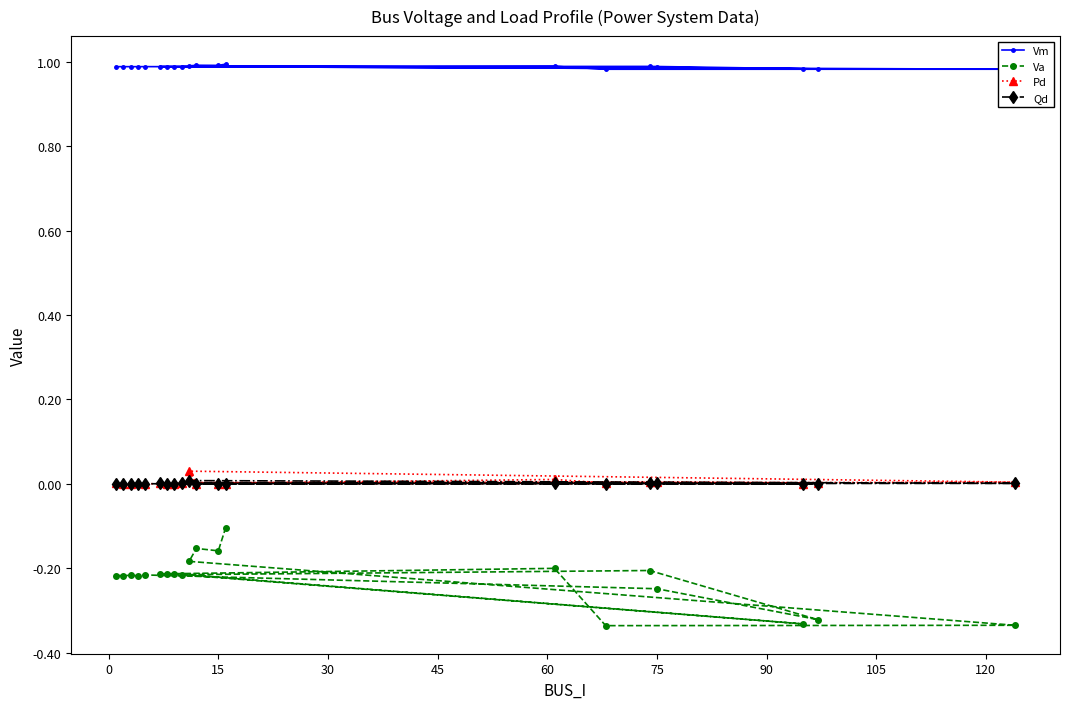

Which series has the widest spread of values?

Va